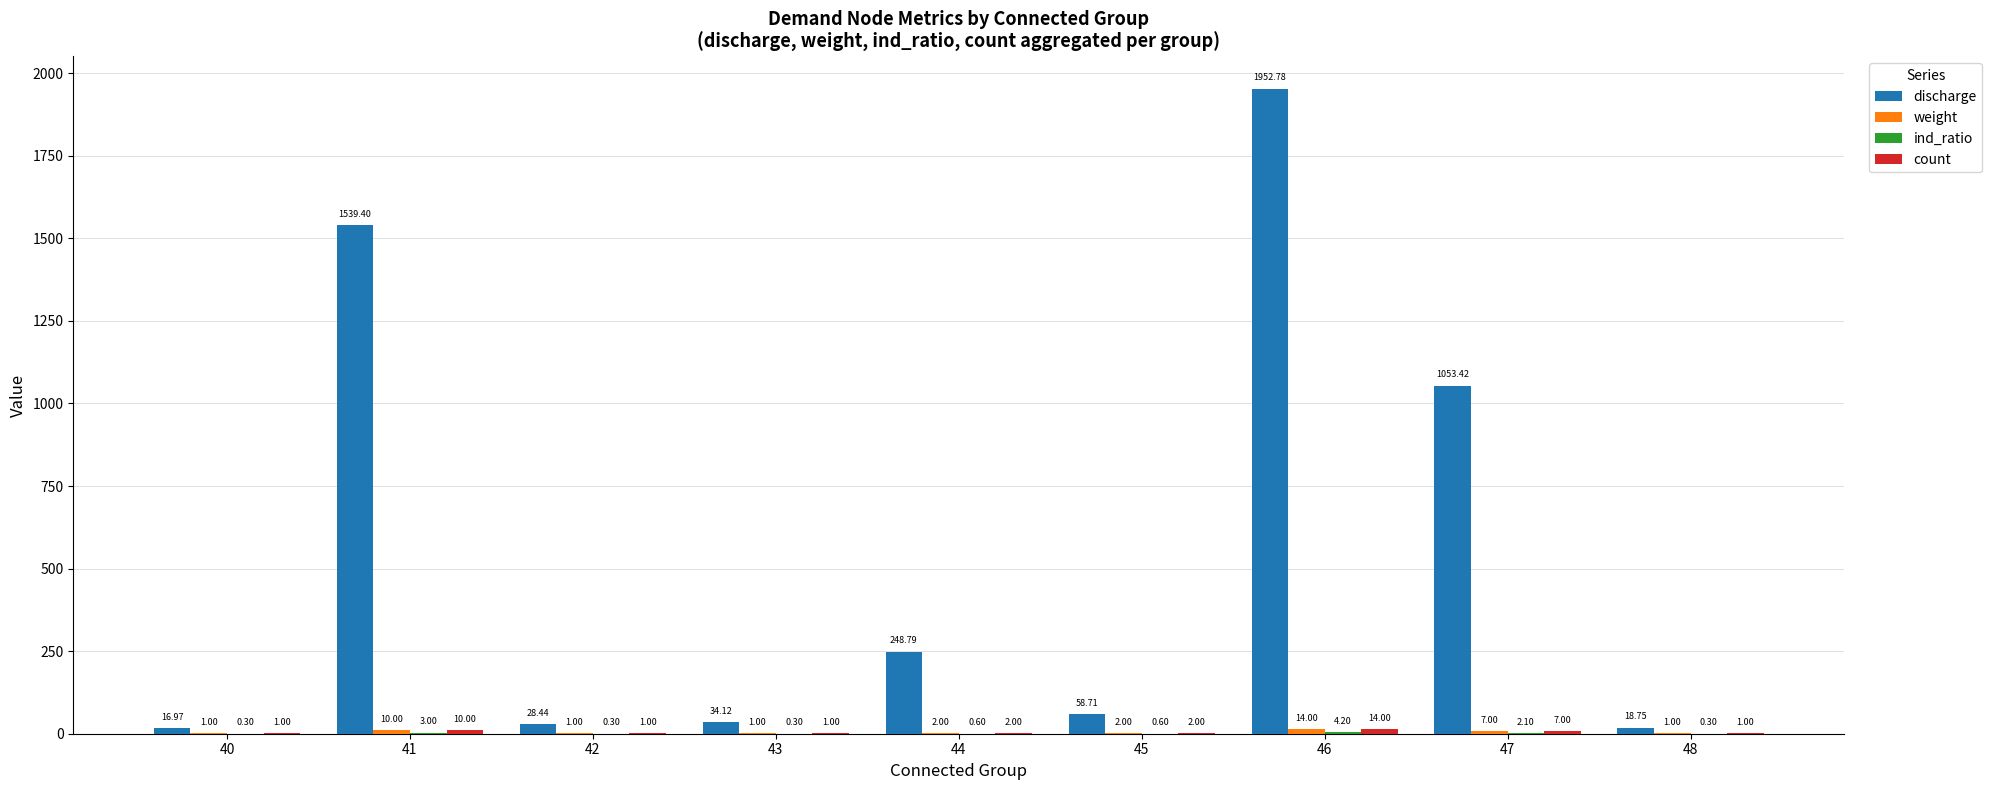

At which label does discharge reach its peak?

46